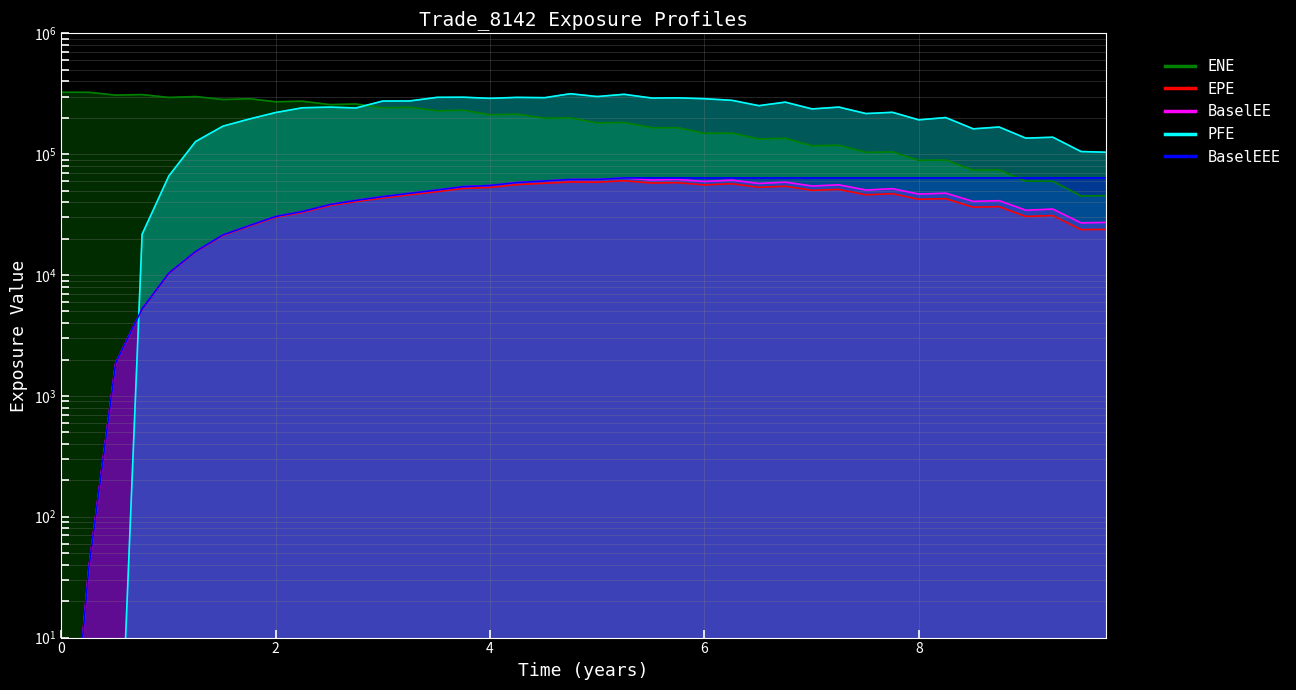

Reading left to right, extract all data points from this chart.

ENE: 325339.0	325325.0	307843.0	311436.0	294616.0	299812.0	283300.0	287667.0	271497.0	274242.0	257157.0	260345.0	242092.0	244727.0	228402.0	230942.0	211857.0	214031.0	198362.0	199886.0	181303.0	183164.0	165483.0	165621.0	148920.0	149521.0	133586.0	135312.0	117441.0	118469.0	103393.0	104384.0	88841.8	89449.9	73825.7	74238.3	59778.7	59651.0	45147.7	45449.3
EPE: 0.1	36.8	1861.9	5225.9	10294.0	15512.8	21234.5	25306.7	30049.2	32951.3	37566.7	40523.2	43416.3	46130.8	49009.8	52079.3	53106.0	55979.3	57474.5	58893.7	58608.3	60267.8	57703.0	58110.4	55691.1	56945.2	53176.9	54317.9	50234.9	51124.8	46123.2	47135.3	42339.1	42848.8	36458.1	36818.4	30537.3	31055.3	23759.1	23855.4
BaselEE: 0.1	36.9	1868.2	5252.7	10365.7	15650.5	21469.5	25640.7	30509.9	33537.9	38332.0	41446.5	44514.2	47434.5	50546.0	53864.4	55085.7	58262.9	60030.0	61710.9	61619.2	63606.2	61141.3	61797.0	59449.5	61049.3	57250.2	58720.0	54533.0	55744.9	50519.5	51854.7	46782.7	47569.7	40671.1	41259.3	34381.3	35137.1	27020.7	27255.7
PFE: 0.1	0.1	0.1	21754.6	66073.4	127192.0	170508.0	195417.0	221174.0	242117.0	245205.0	241180.0	275197.0	275779.0	295434.0	296126.0	289838.0	295209.0	293560.0	316392.0	299873.0	313003.0	291359.0	292565.0	287833.0	279028.0	252080.0	269513.0	236827.0	245280.0	216824.0	222132.0	192325.0	200968.0	162078.0	167844.0	135769.0	138179.0	105178.0	103822.0
BaselEEE: 0.1	36.9	1868.2	5252.7	10365.7	15650.5	21469.5	25640.7	30509.9	33537.9	38332.0	41446.5	44514.2	47434.5	50546.0	53864.4	55085.7	58262.9	60030.0	61710.9	61710.9	63606.2	63606.2	63606.2	63606.2	63606.2	63606.2	63606.2	63606.2	63606.2	63606.2	63606.2	63606.2	63606.2	63606.2	63606.2	63606.2	63606.2	63606.2	63606.2